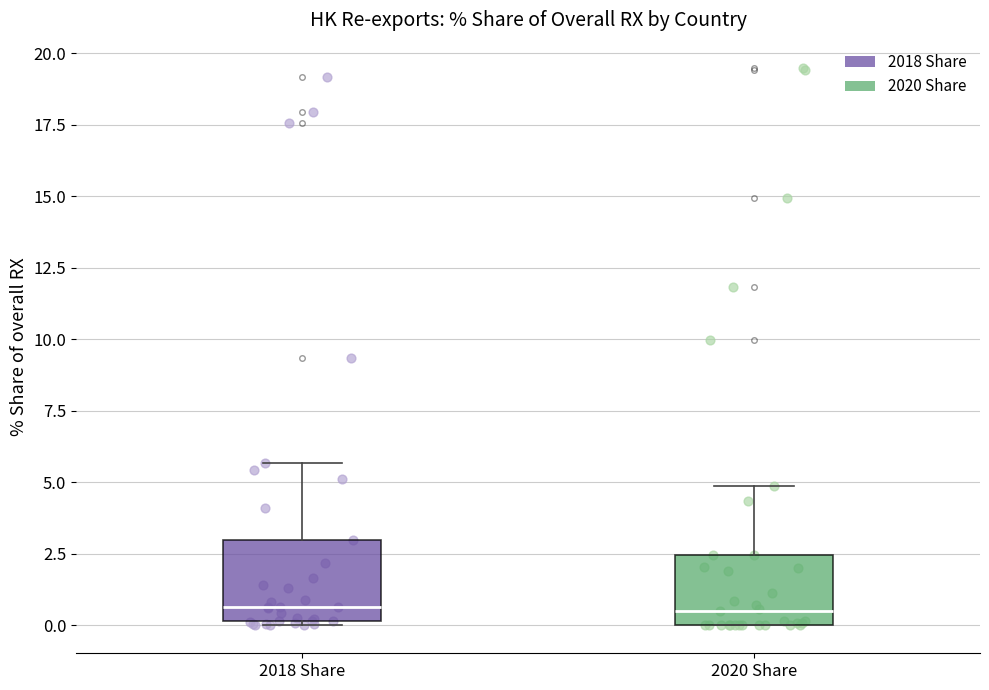

Reading left to right, transcribe this box plot: for each box, give where its median line is, the range the box spans, and where its two whiskers end, as read against the y-axis. The values are not printed on the chart, so give them approximately, as read against the axis.

2018 Share: median 0.5, box 0.0 to 3.0, whiskers 0.0 to 5.5
2020 Share: median 0.5, box 0.0 to 2.5, whiskers 0.0 to 5.0